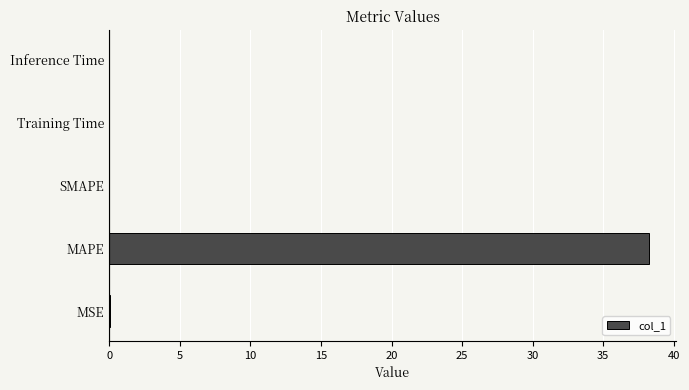

What is the sum of all values?

38.3